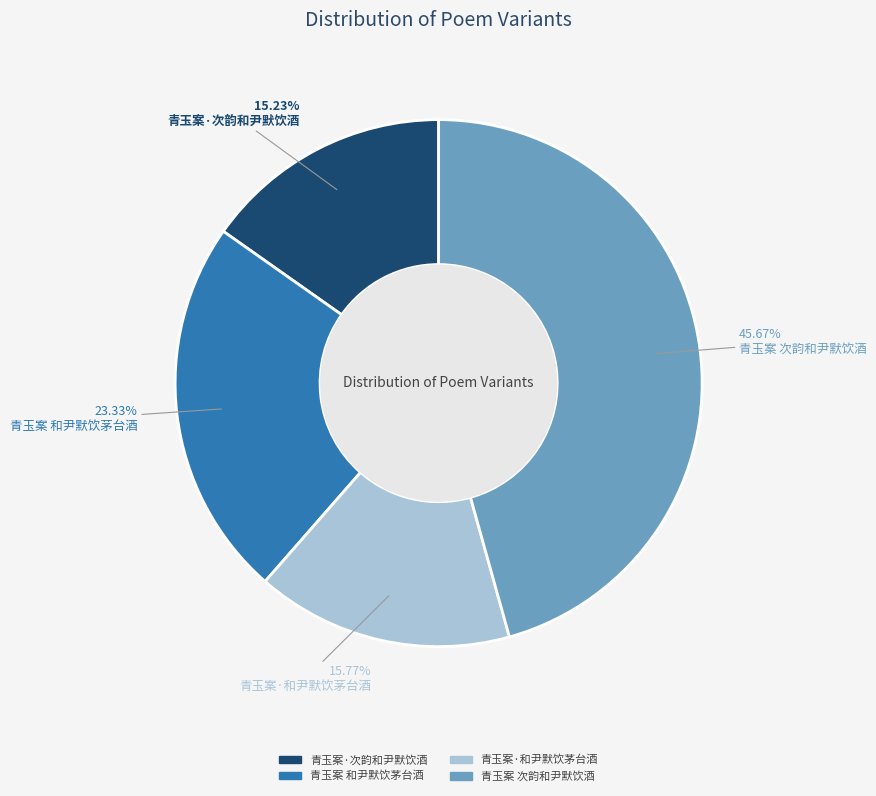

Which category has the biggest portion of the pie?

青玉案 次韵和尹默饮酒